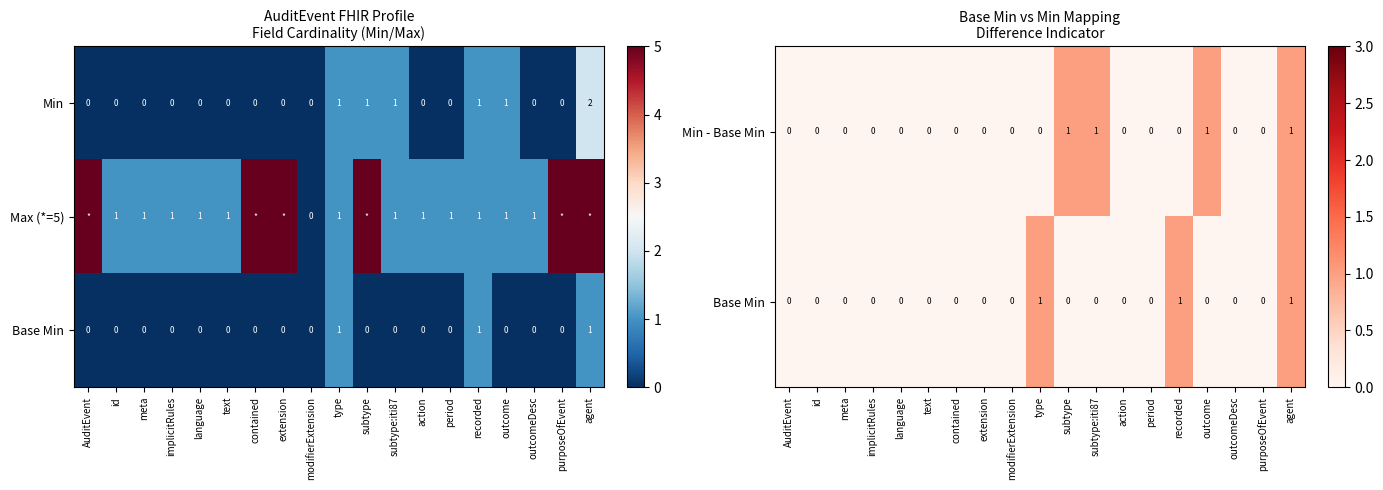

How many Min values are between 0 and 1?

18